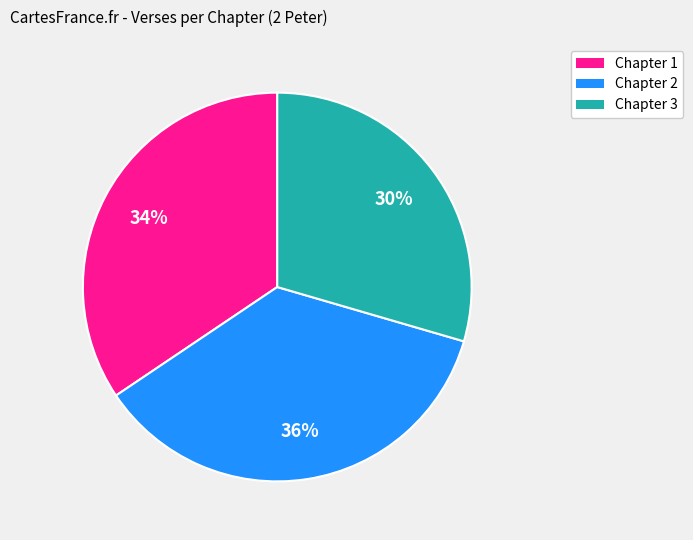

To the nearest percent, what is the average slice percentage?

33%